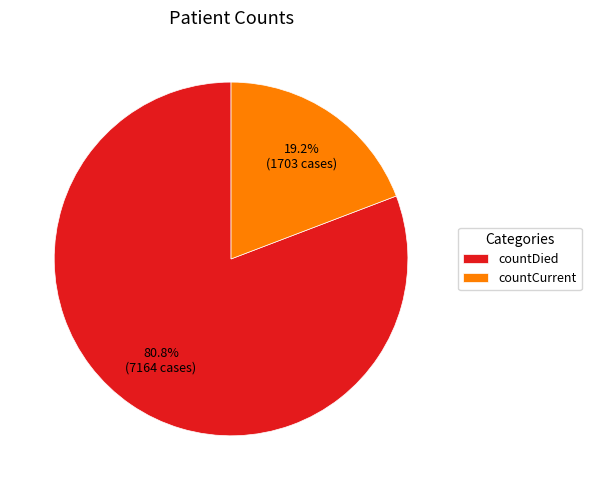

How much of the chart is everything except countCurrent?

80.8%